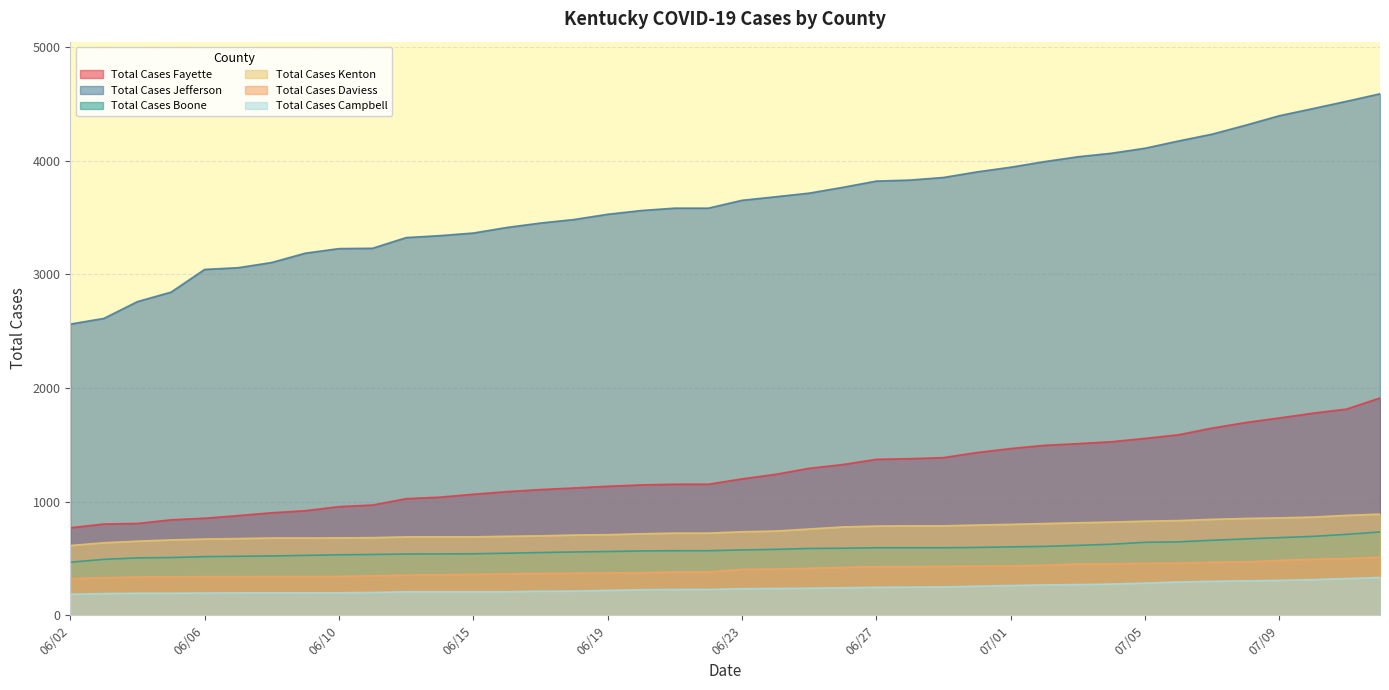

At which label does Total Cases Campbell first exceed 234?

06/24